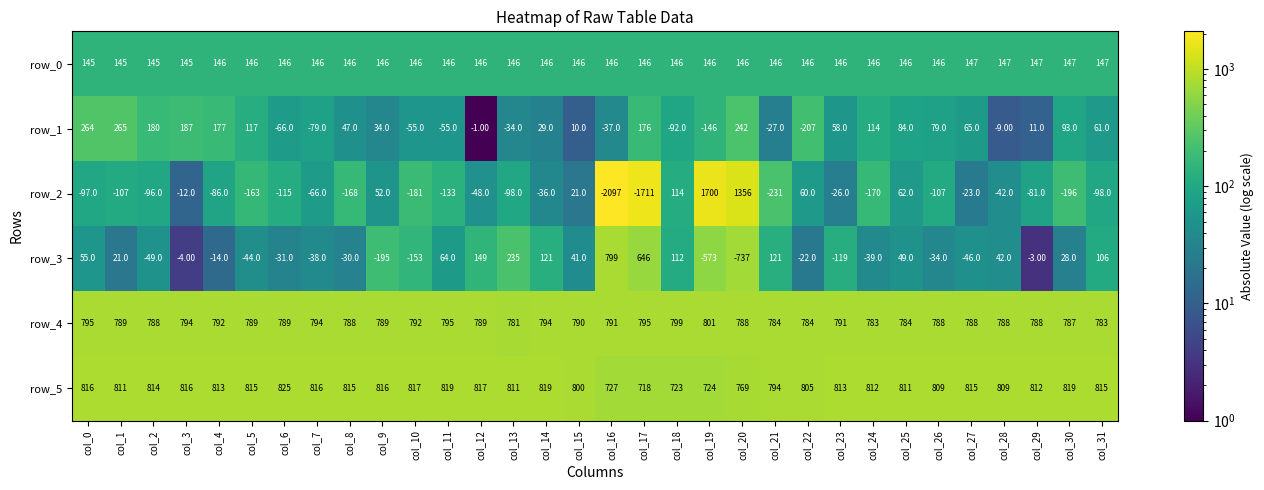

What is the average value of the row_5 series?

800